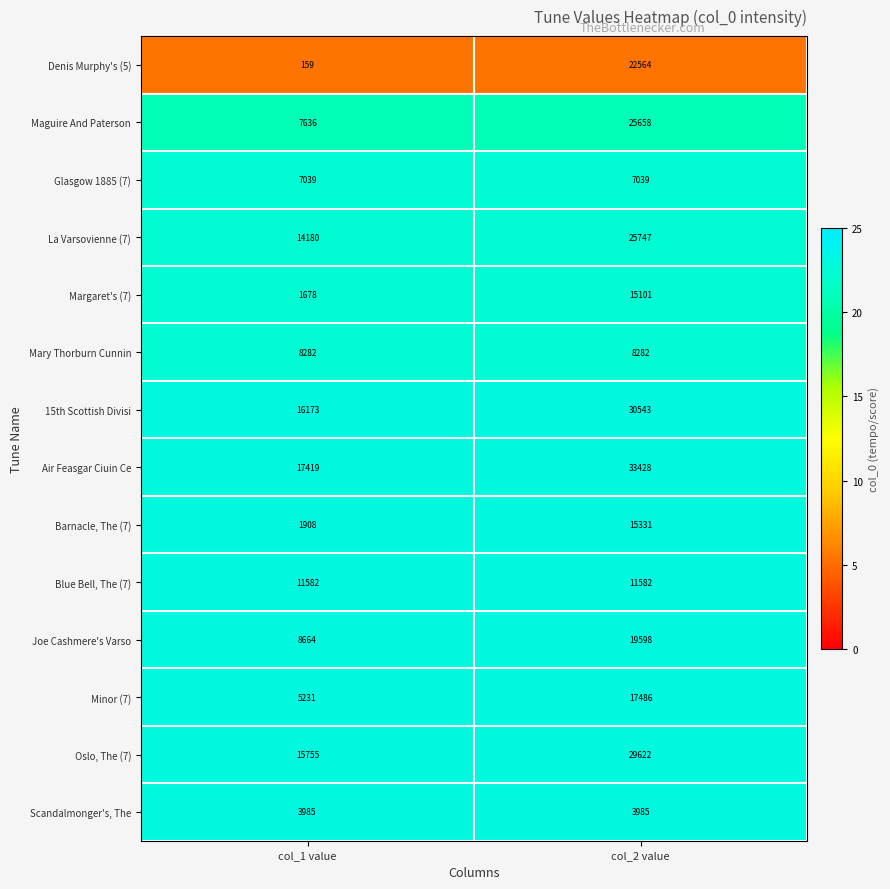

Read the Mary Thorburn Cunnin value at col_1 value.

8282